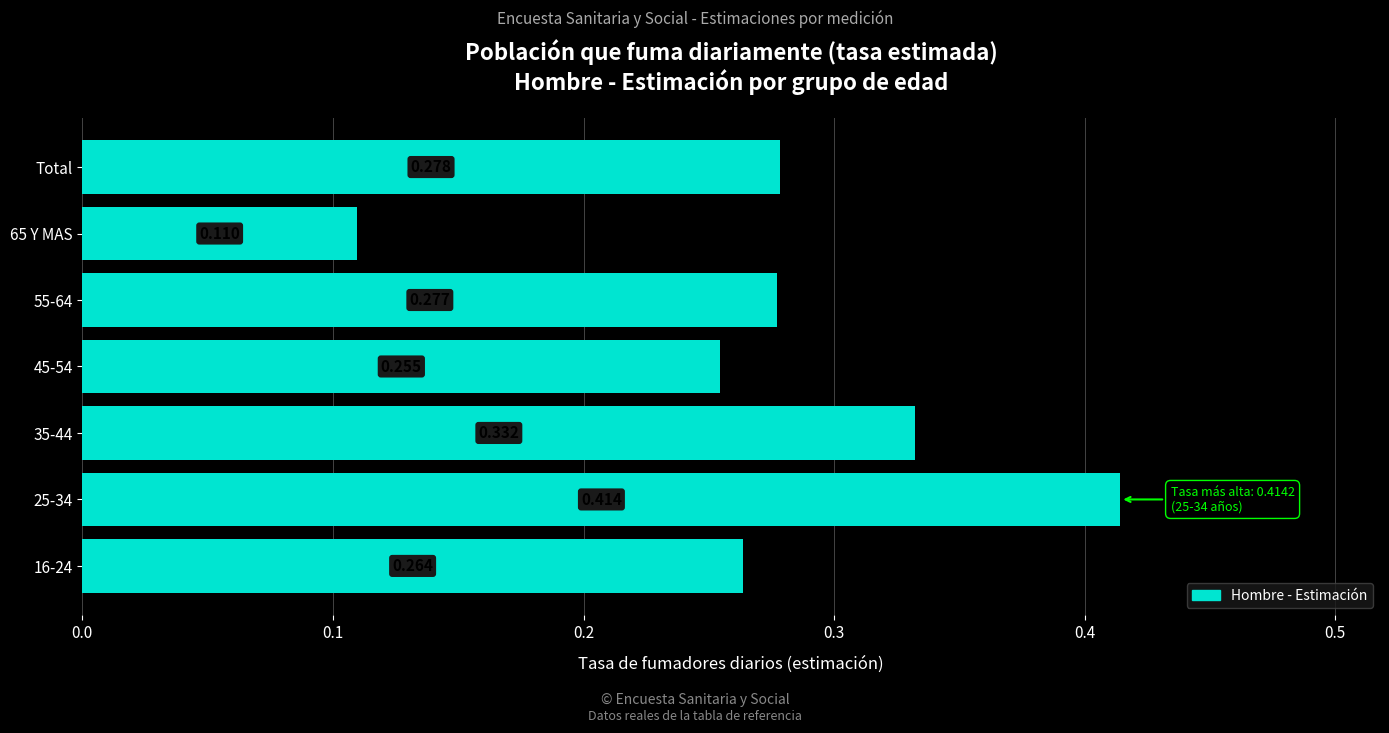

Which has a higher value, Total or 16-24?

Total